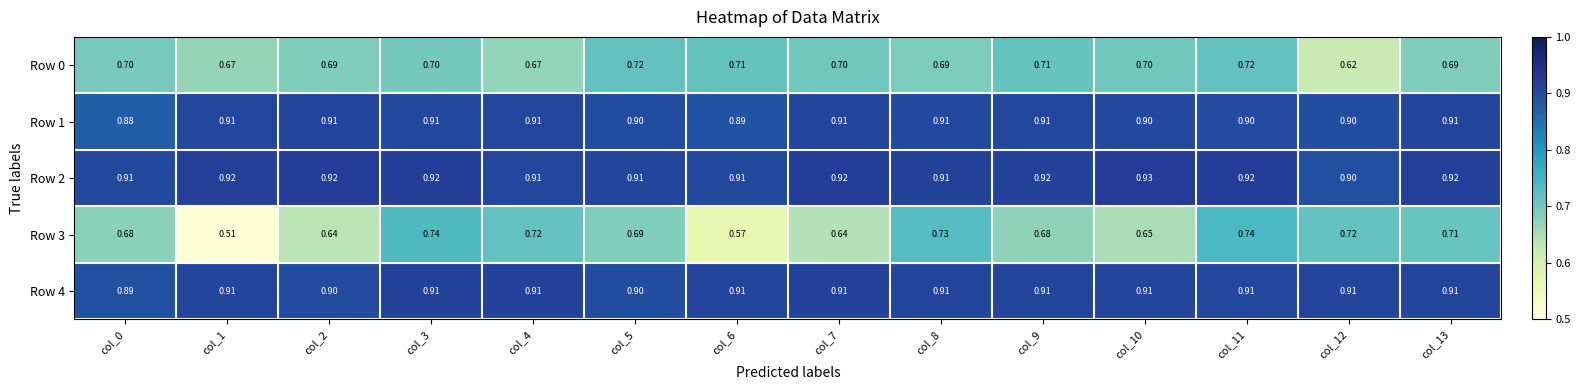

Is the value of Row 0 at col_1 greater than the value of Row 2 at col_10?

No